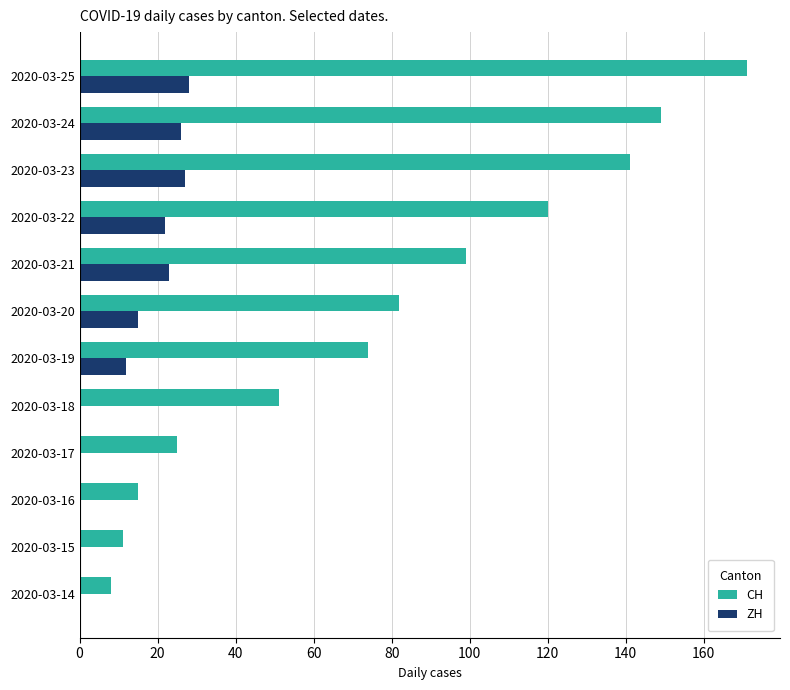

At which label does CH reach its peak?

2020-03-25